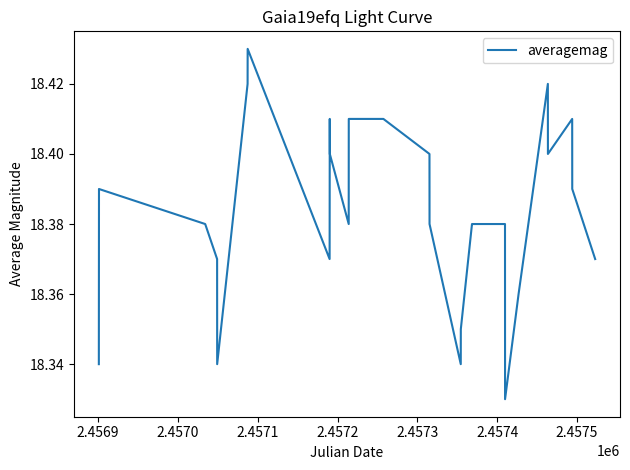

Is this an area chart (filled region under the line)?

No